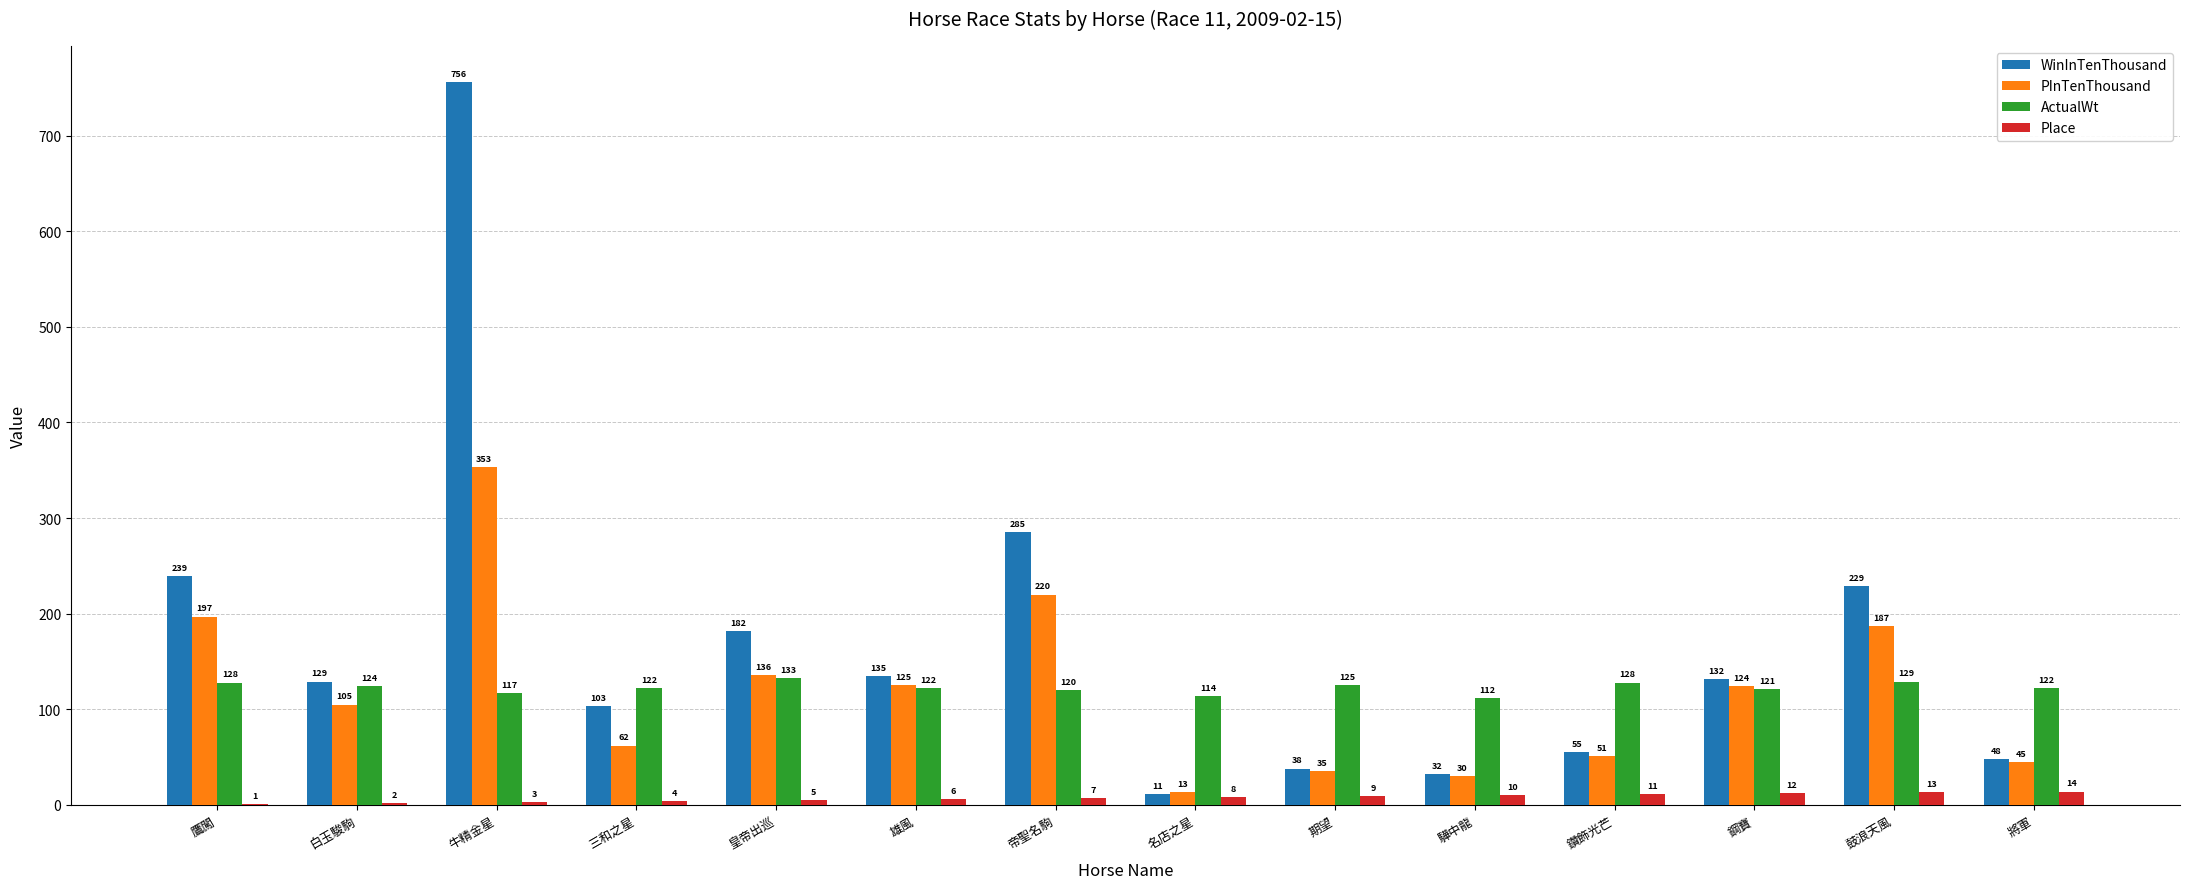

How many distinct data groups are displayed?

4